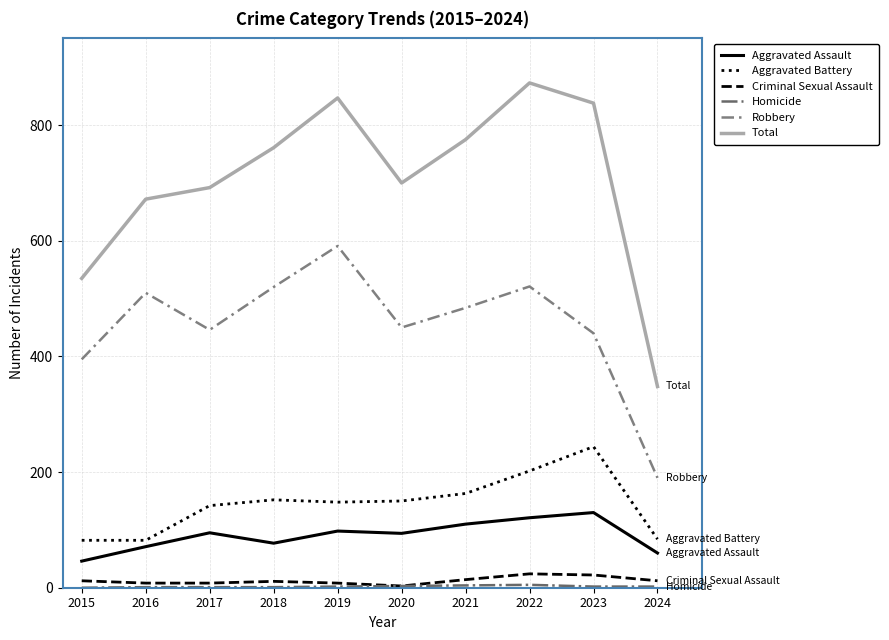

What is the maximum value shown in the chart?

873